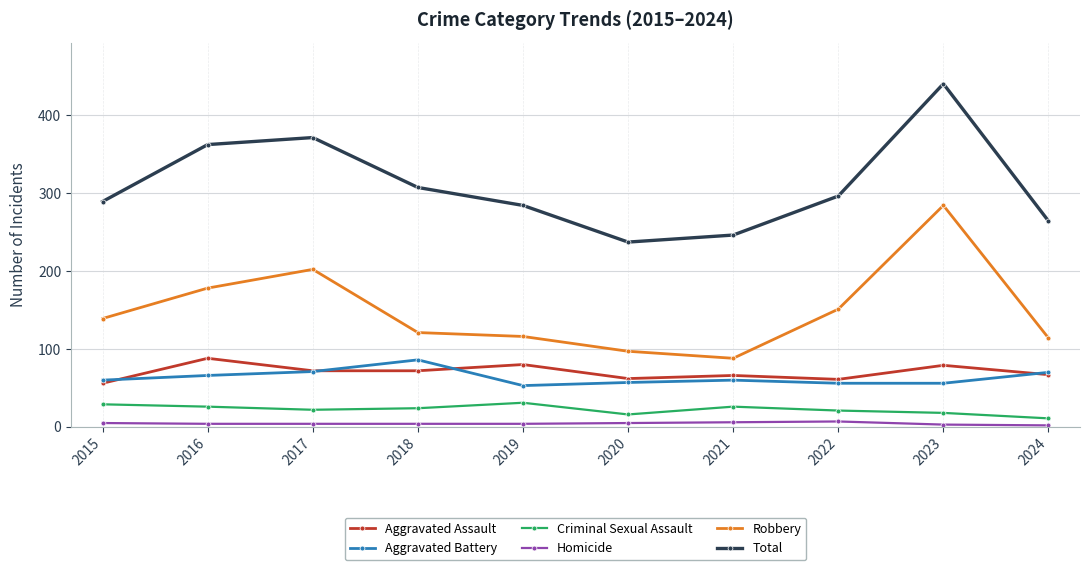

Where does the Criminal Sexual Assault series first go above 24?

2015